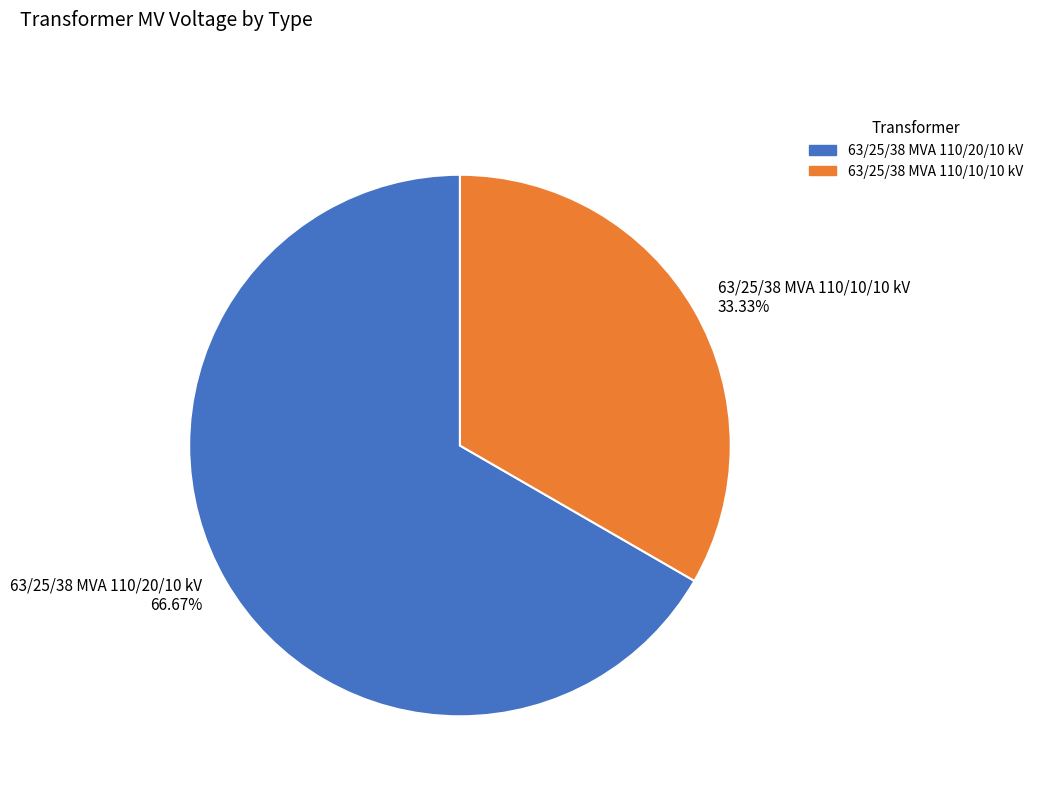

Between 63/25/38 MVA 110/10/10 kV 33.33% and 63/25/38 MVA 110/20/10 kV 66.67%, which is larger?

63/25/38 MVA 110/20/10 kV 66.67%